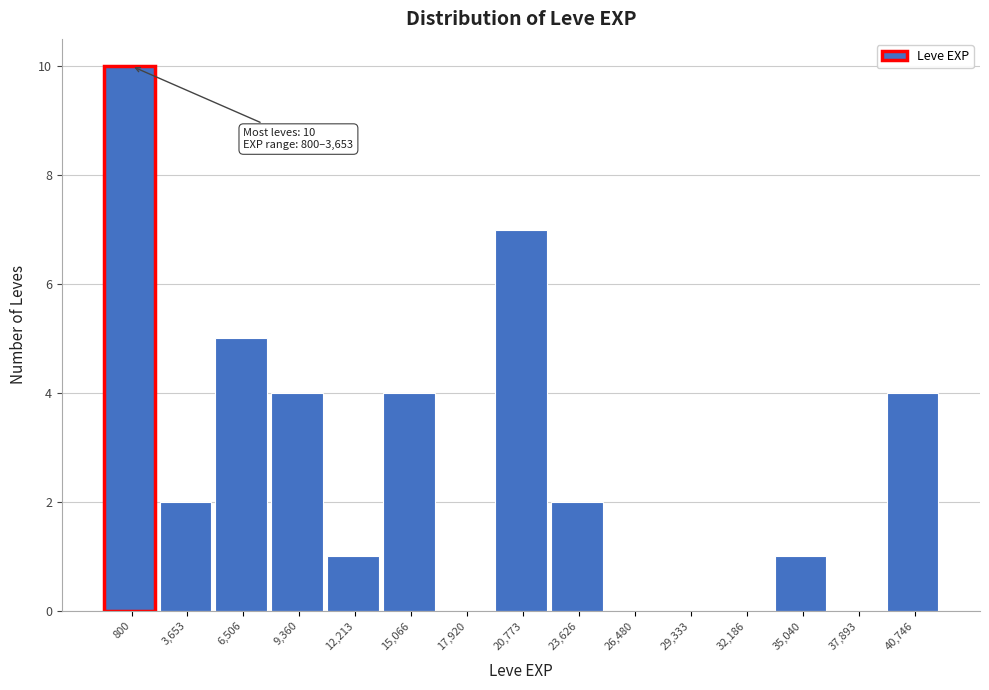

Reading left to right, list all the values displayed in this chart.

800=10	3,653=2	6,506=5	9,360=4	12,213=1	15,066=4	17,920=0	20,773=7	23,626=2	26,480=0	29,333=0	32,186=0	35,040=1	37,893=0	40,746=4